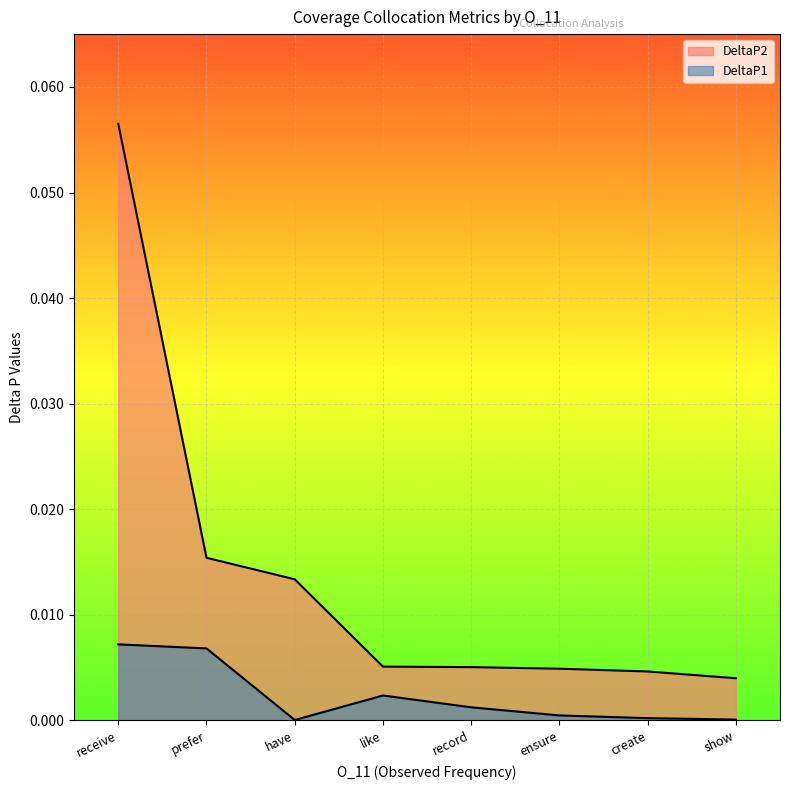

Is it true that DeltaP1 equals 0.0 at create?

False